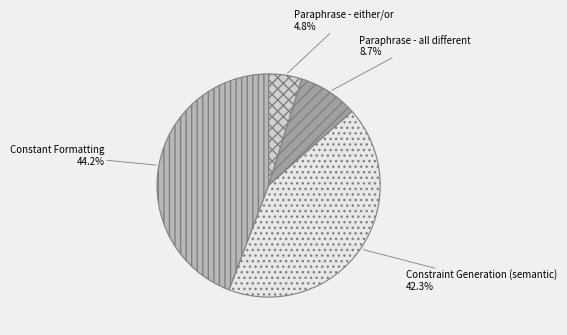

What is the ratio of the value at Constraint Generation (semantic) to the value at Constant Formatting?

1.0